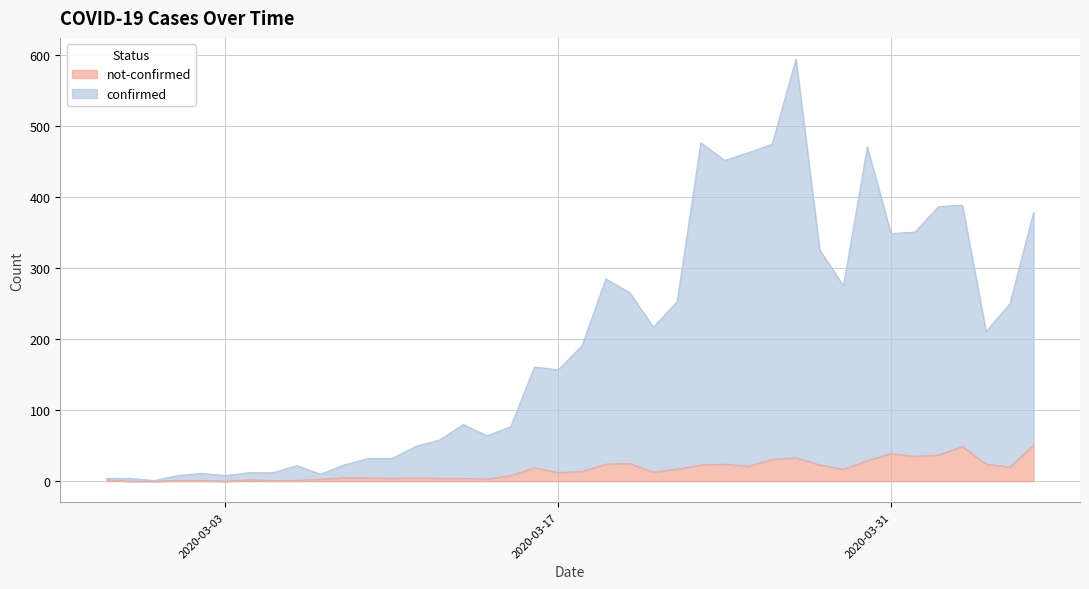

True or false: confirmed and not-confirmed intersect in this chart.

False